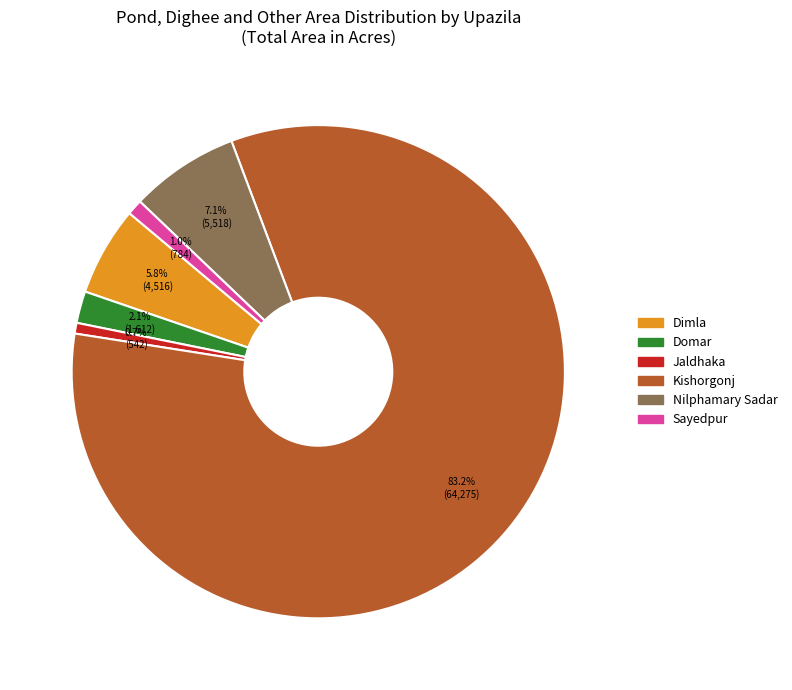

How much of the chart is everything except Nilphamary Sadar?

92.9%